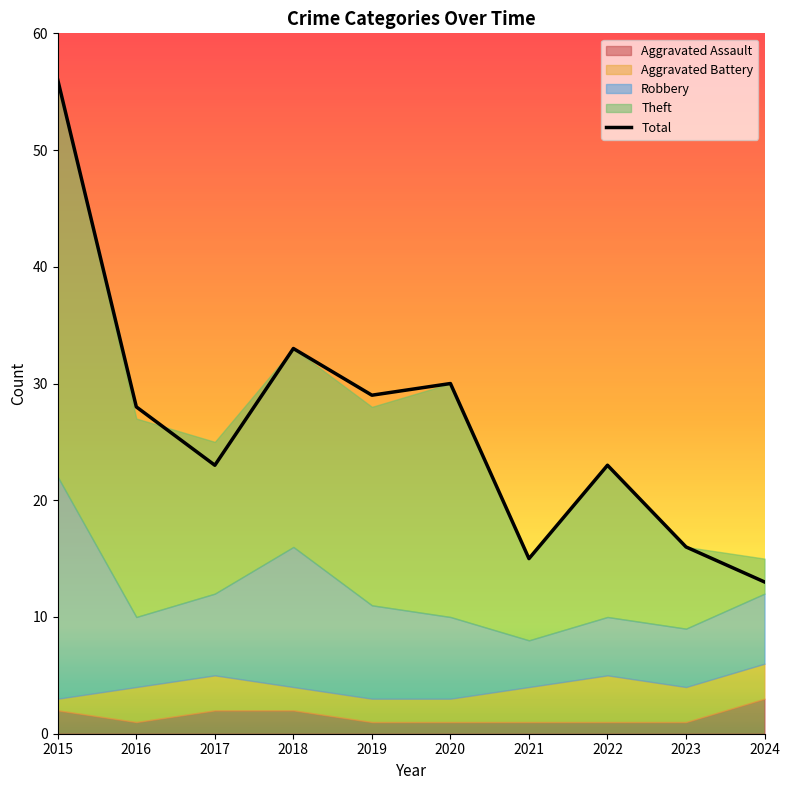

Reading left to right, list all the values displayed in this chart.

56	28	23	33	29	30	15	23	16	13